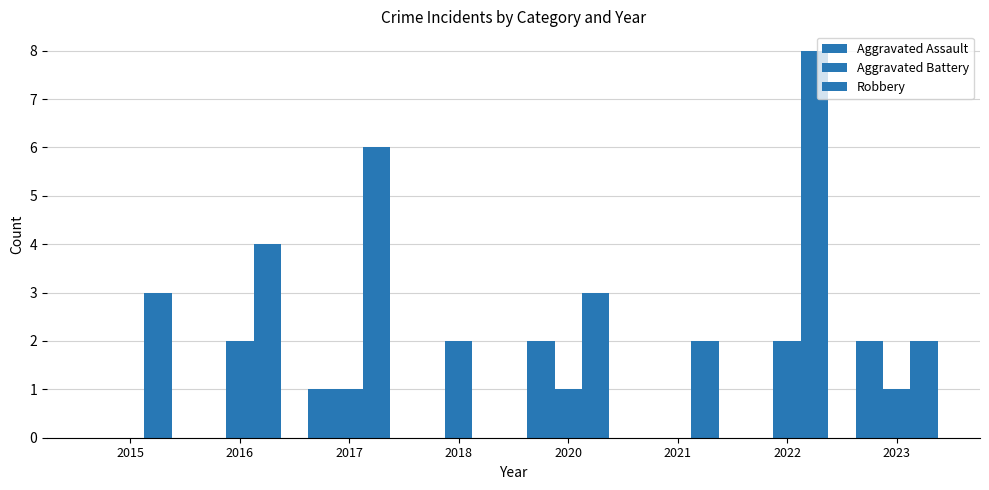

Are the bars horizontal?

No